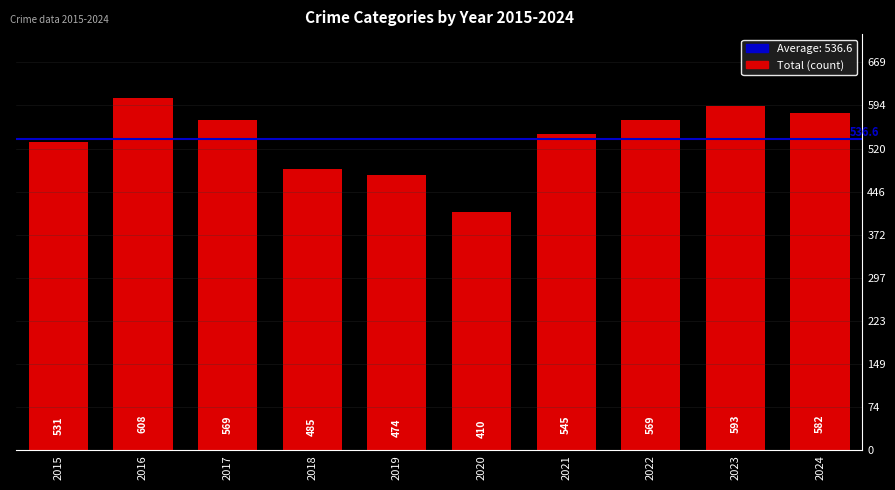

Reading left to right, extract all data points from this chart.

2015=531	2016=608	2017=569	2018=485	2019=474	2020=410	2021=545	2022=569	2023=593	2024=582